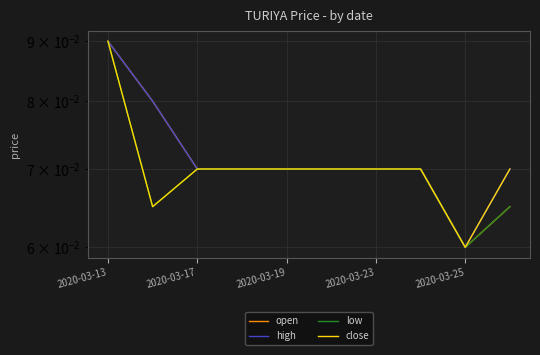

True or false: open and low intersect in this chart.

False